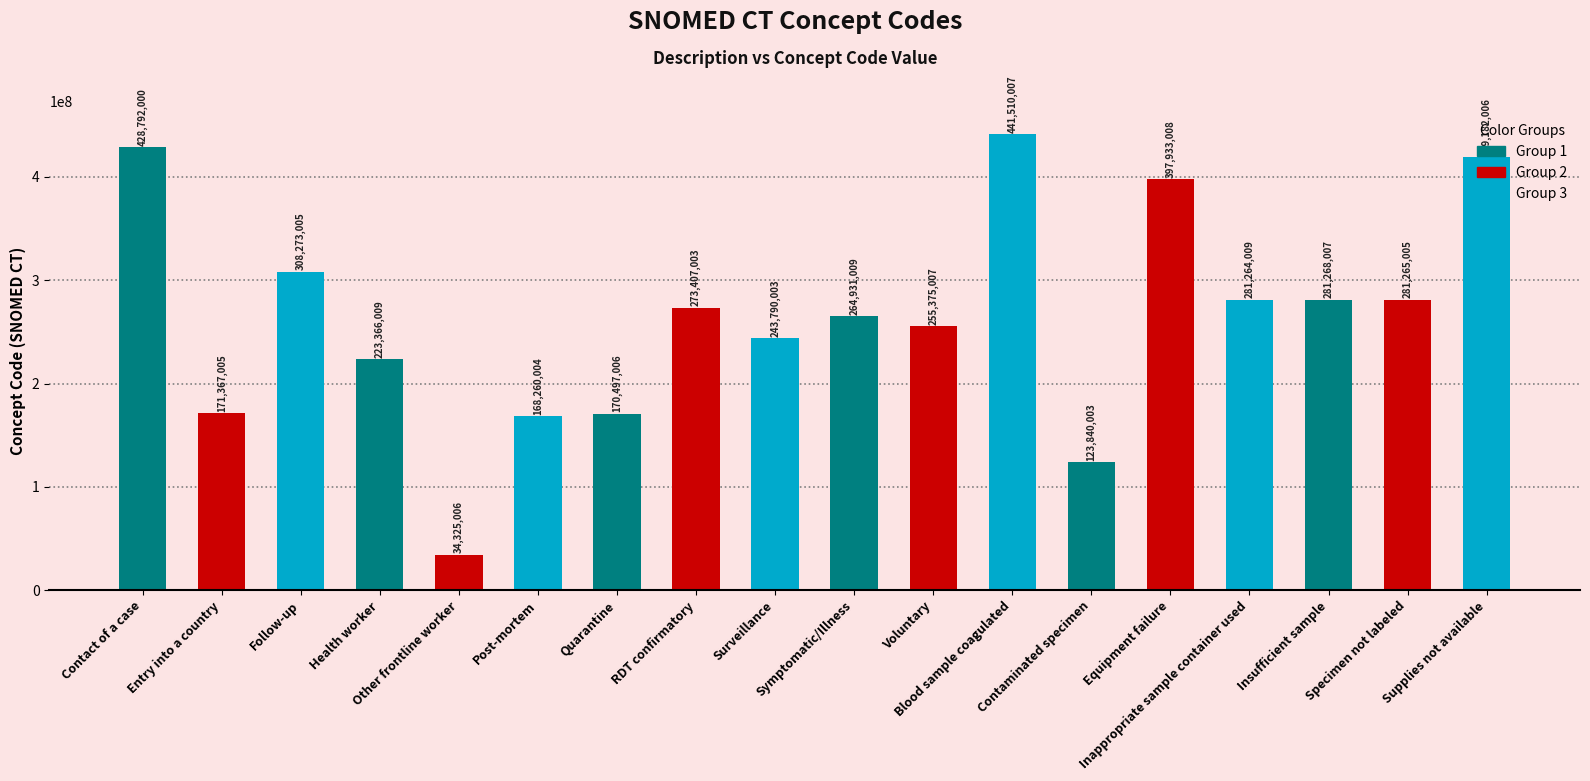

Approximately how many times larger is the value at Symptomatic/Illness compared to Equipment failure?

0.7